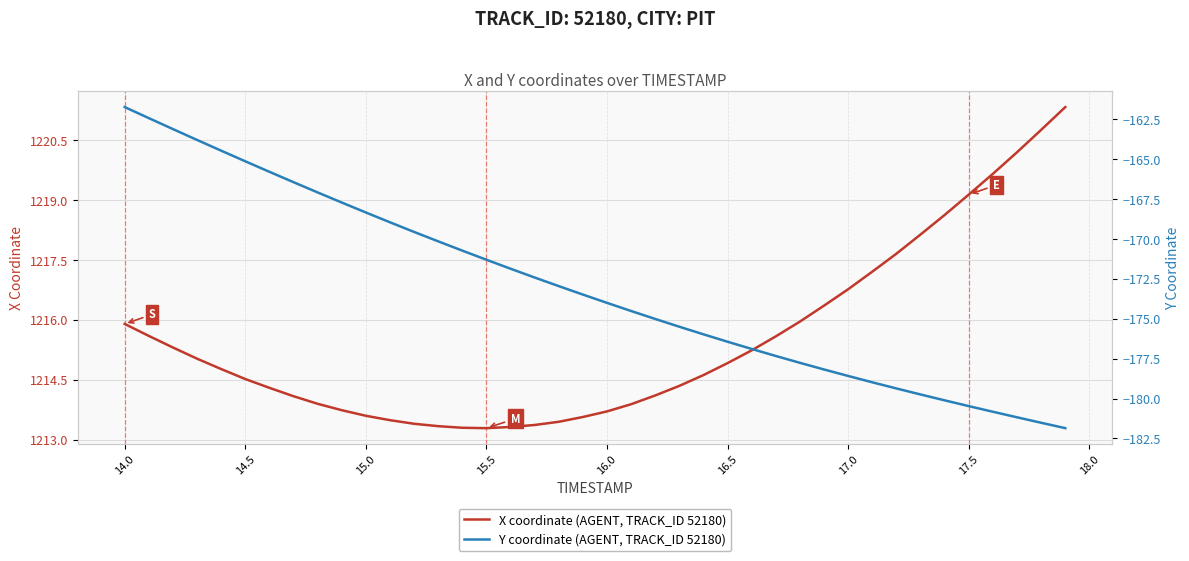

At which label does X coordinate (AGENT, TRACK_ID 52180) first exceed 1214?

14.0